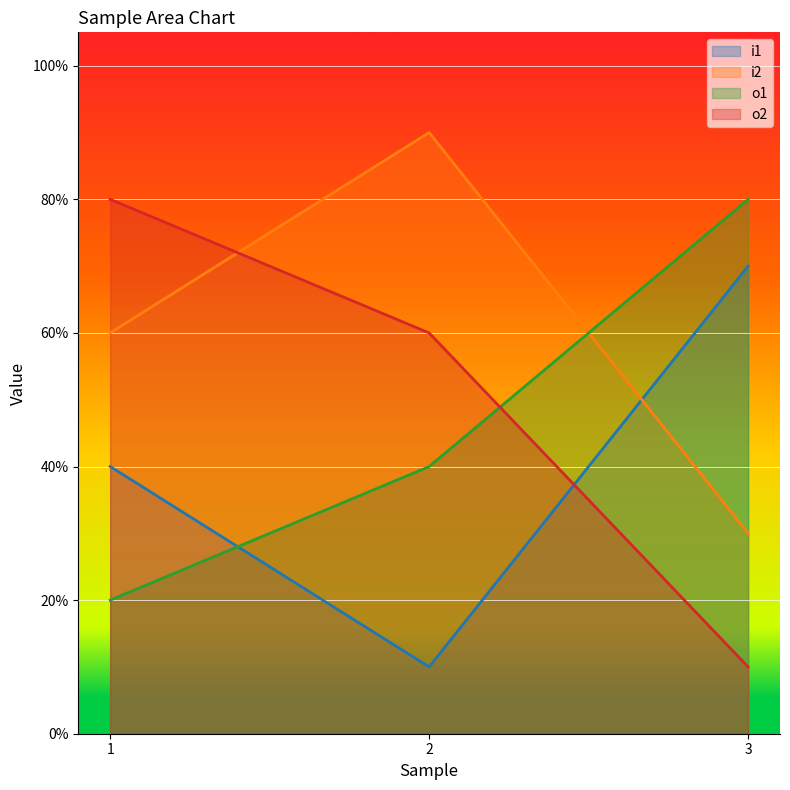

What is the difference between the maximum and minimum values in the o2 series?

0.7